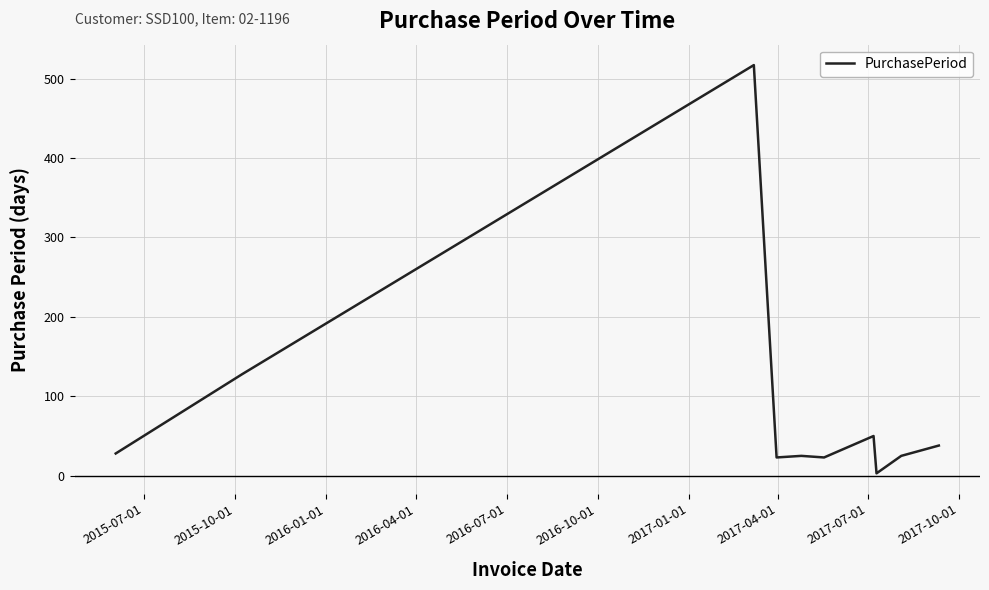

What is the difference between the maximum and minimum values?

514